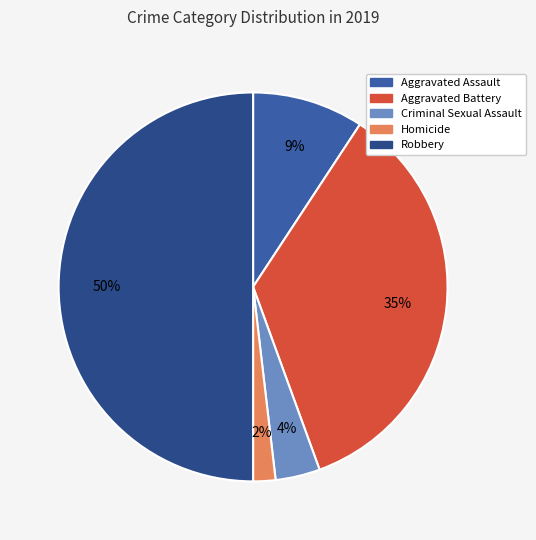

Do Criminal Sexual Assault and Robbery together represent more than half of the pie?

Yes